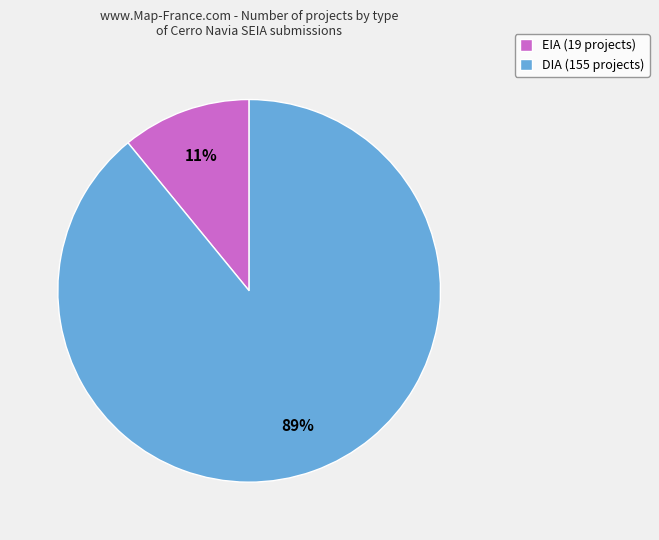

Which has a higher value, EIA (19 projects) or DIA (155 projects)?

DIA (155 projects)